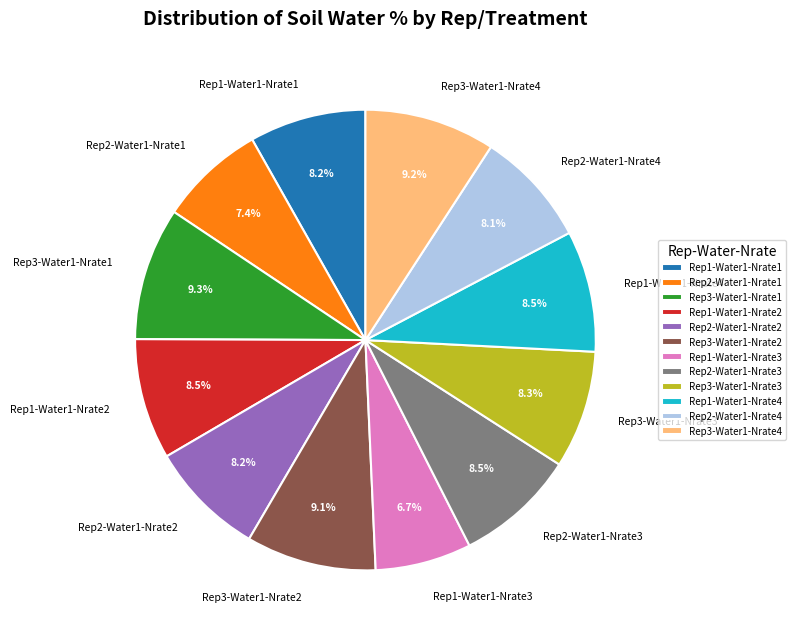

Which category has the smallest portion of the pie?

Rep1-Water1-Nrate3